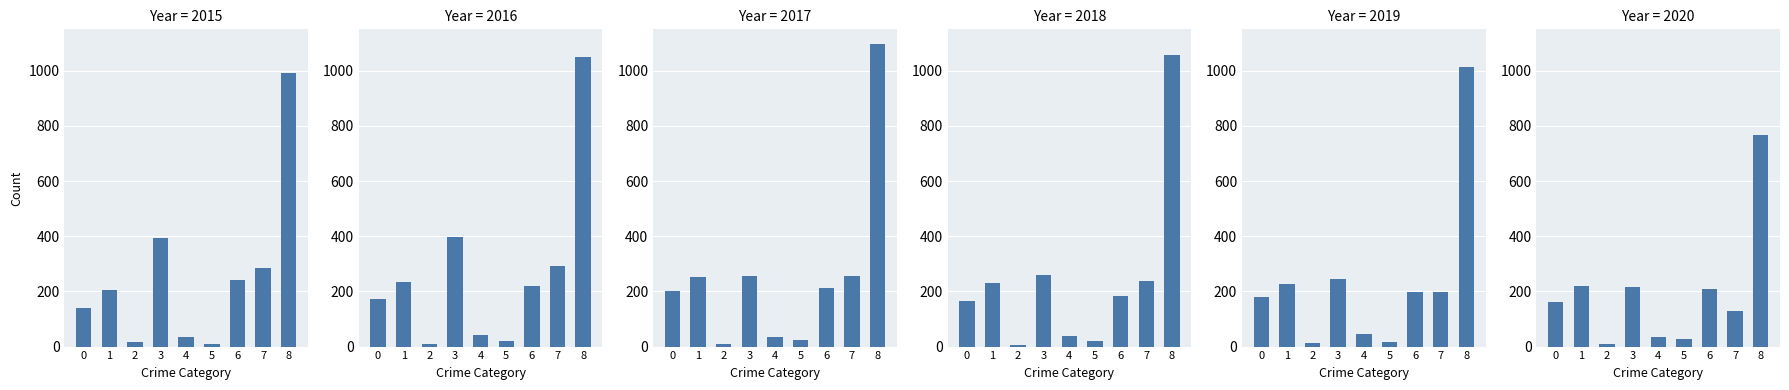

What is the value of the 2017 bar at the 7th from the left?

213